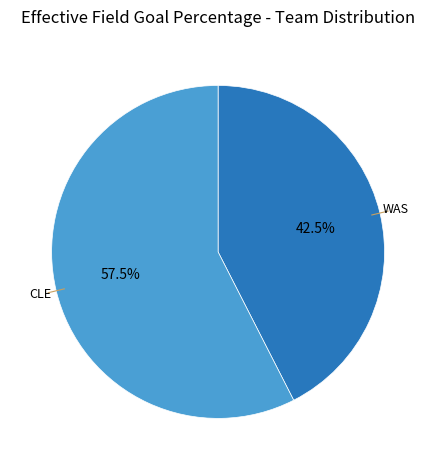

Combined, what portion of the pie is CLE and WAS?

100.0%